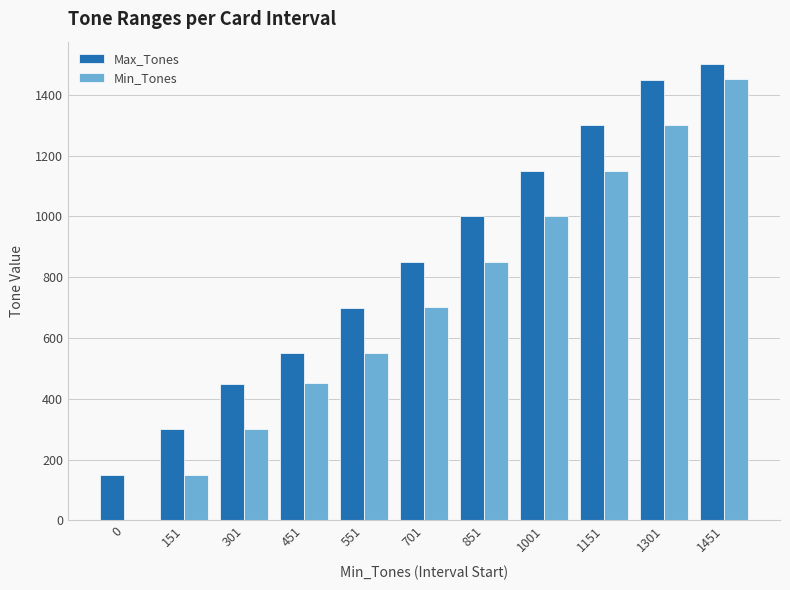

The Min_Tones series shows 1151 at 1151. True or false?

True